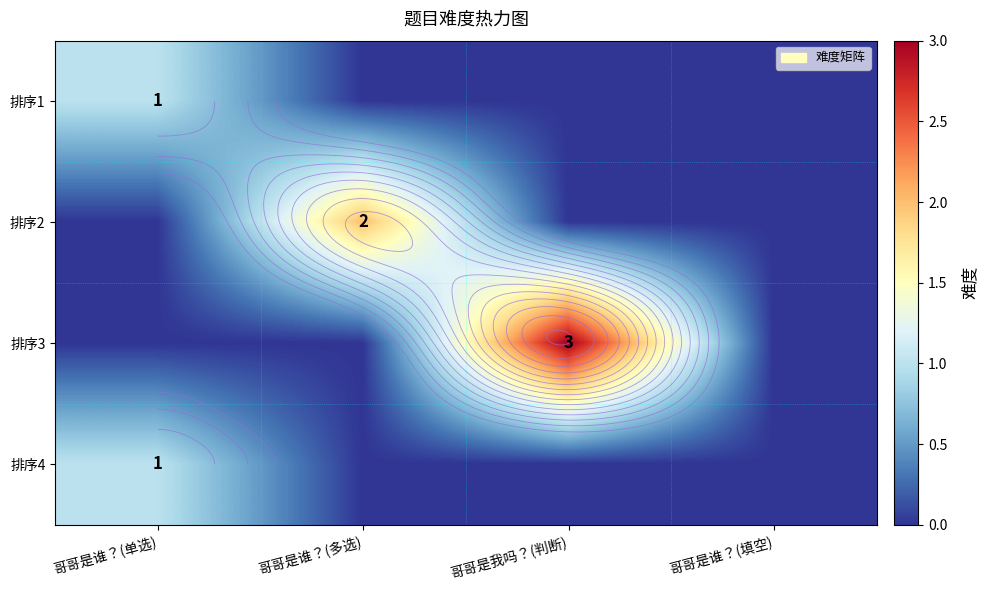

Where is 排序2 nearest to the value 1?

哥哥是谁？(单选)